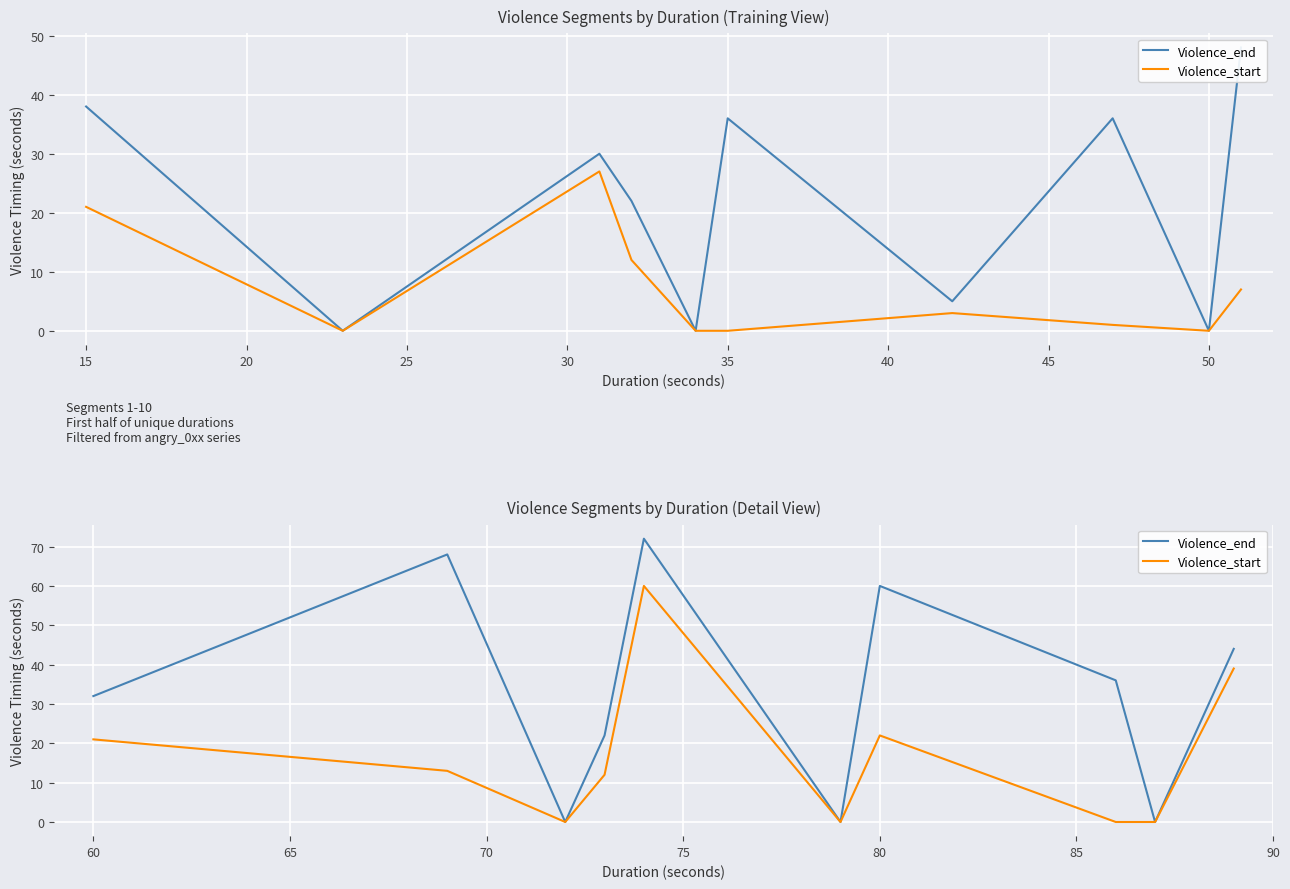

Between 20 and 25, which is larger?

25